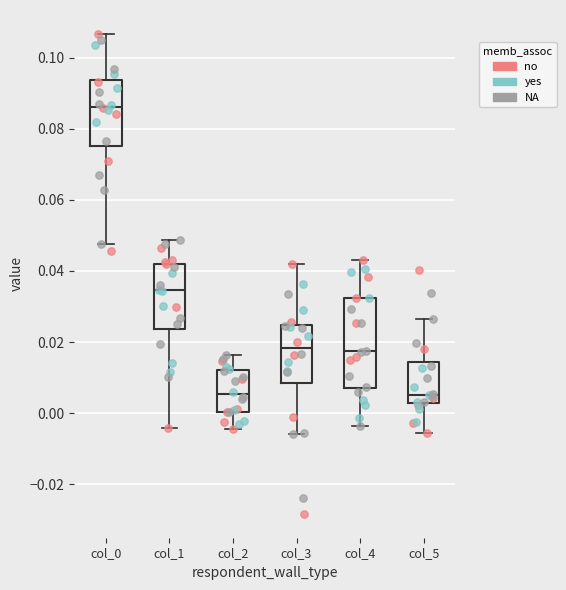

Reading left to right, read every box against the y-axis: the position of its median line, the range the box covers, and the ends of its whiskers. The values are not printed on the chart, so give them approximately, as read against the axis.

col_0: median 0.086, box 0.076 to 0.094, whiskers 0.048 to 0.106
col_1: median 0.034, box 0.024 to 0.042, whiskers -0.004 to 0.048
col_2: median 0.006, box 0.000 to 0.012, whiskers -0.004 to 0.016
col_3: median 0.018, box 0.008 to 0.024, whiskers -0.006 to 0.042
col_4: median 0.018, box 0.008 to 0.032, whiskers -0.004 to 0.044
col_5: median 0.006, box 0.002 to 0.014, whiskers -0.006 to 0.026